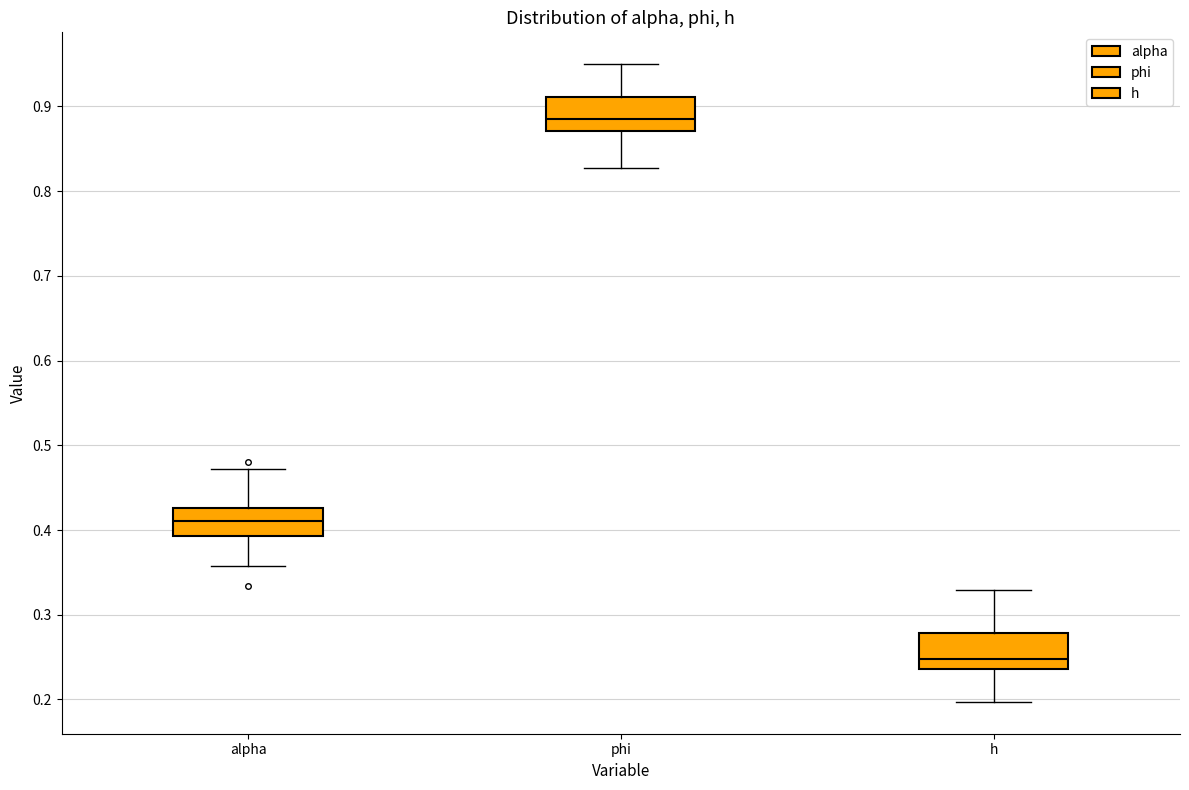

Where does the lower whisker of the box for h end on the y-axis? The values are not printed on the chart, so give them approximately, as read against the axis.

0.20